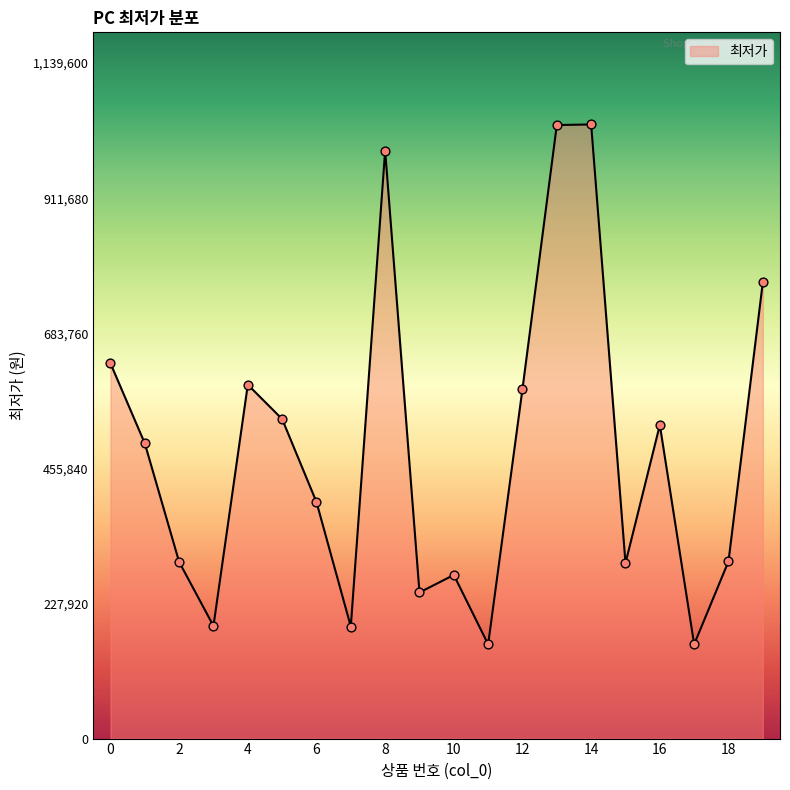

What is the difference between the maximum and minimum values?

877000